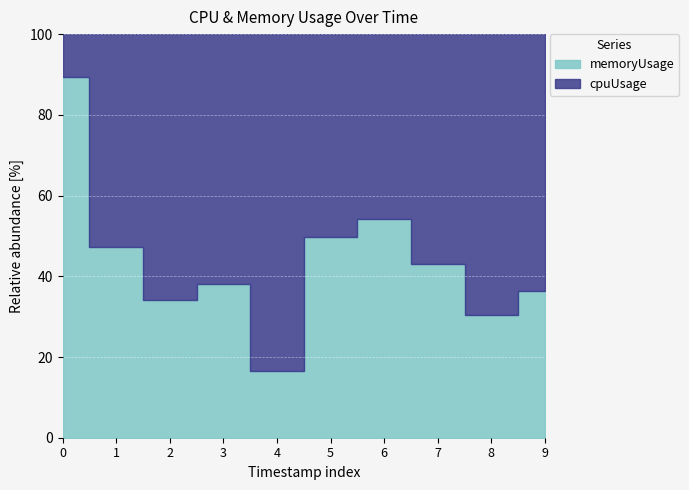

What is the difference between the maximum and second lowest values in the cpuUsage series?

0.1